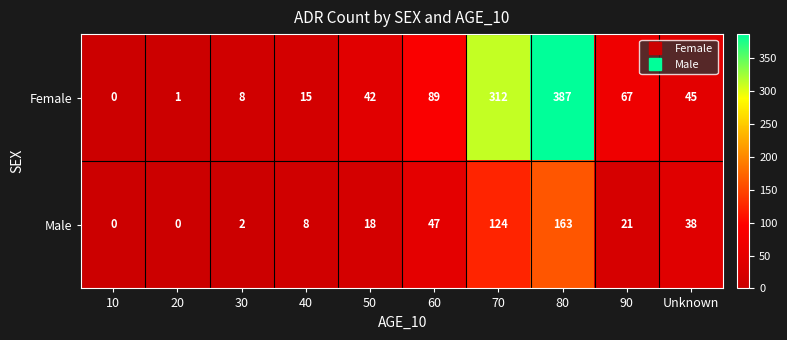

Where does the Female series first go above 45?

60